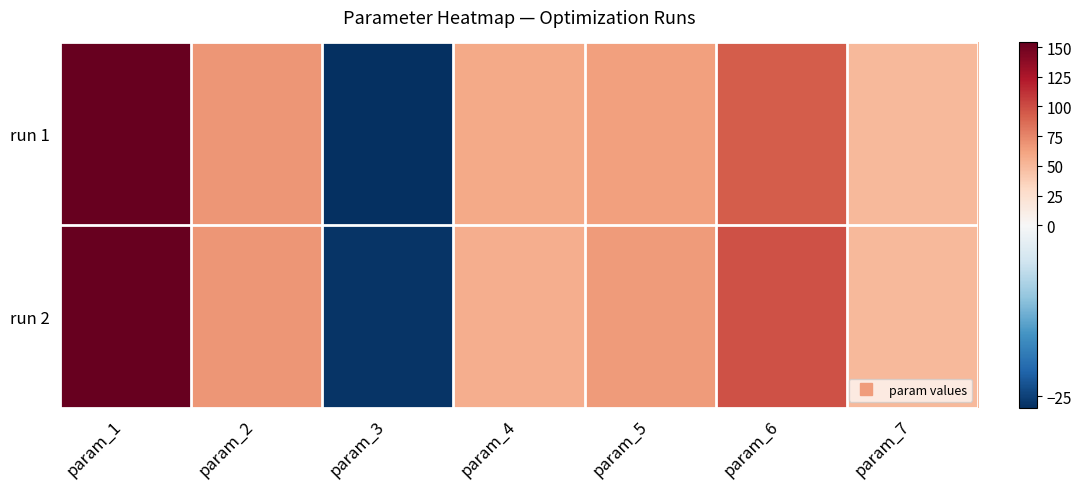

Reading left to right, what are all the values shown in this chart?

run 1: param_1=152.9	param_2=68.3	param_3=-26.8	param_4=58.6	param_5=62.7	param_6=93.6	param_7=49.7
run 2: param_1=153.9	param_2=68.1	param_3=-26.3	param_4=55.4	param_5=65.3	param_6=97.8	param_7=49.9